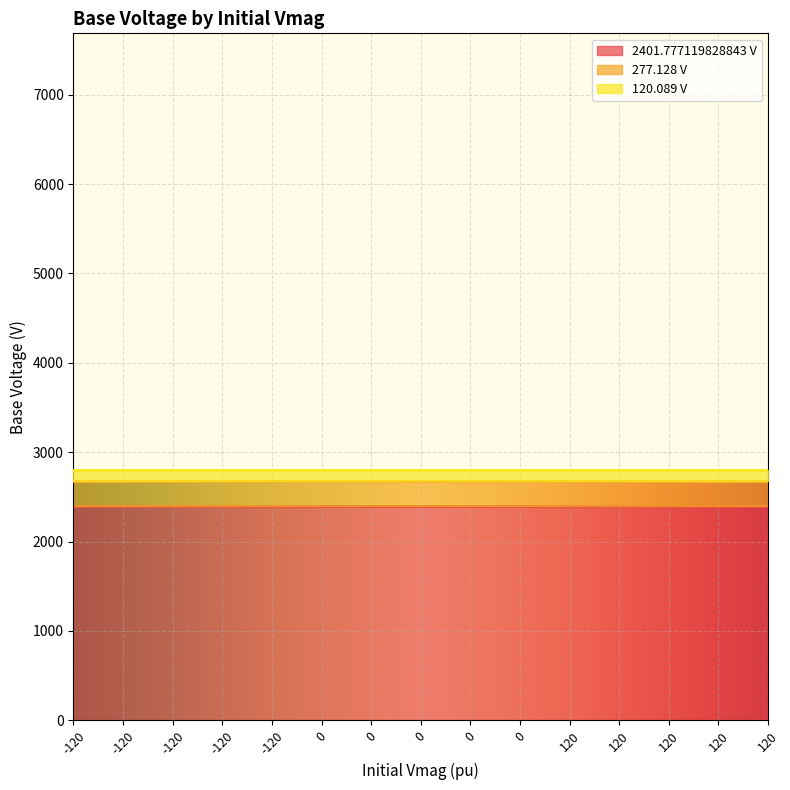

List the labels in order of 277.128 V value, largest first.

-120, -120, -120, -120, -120, 0, 0, 0, 0, 0, 120, 120, 120, 120, 120